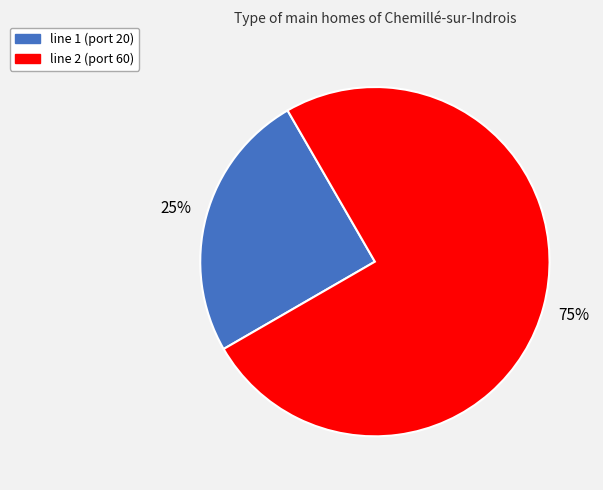

To the nearest percent, what is the difference between the largest and smallest slice percentages?

50%